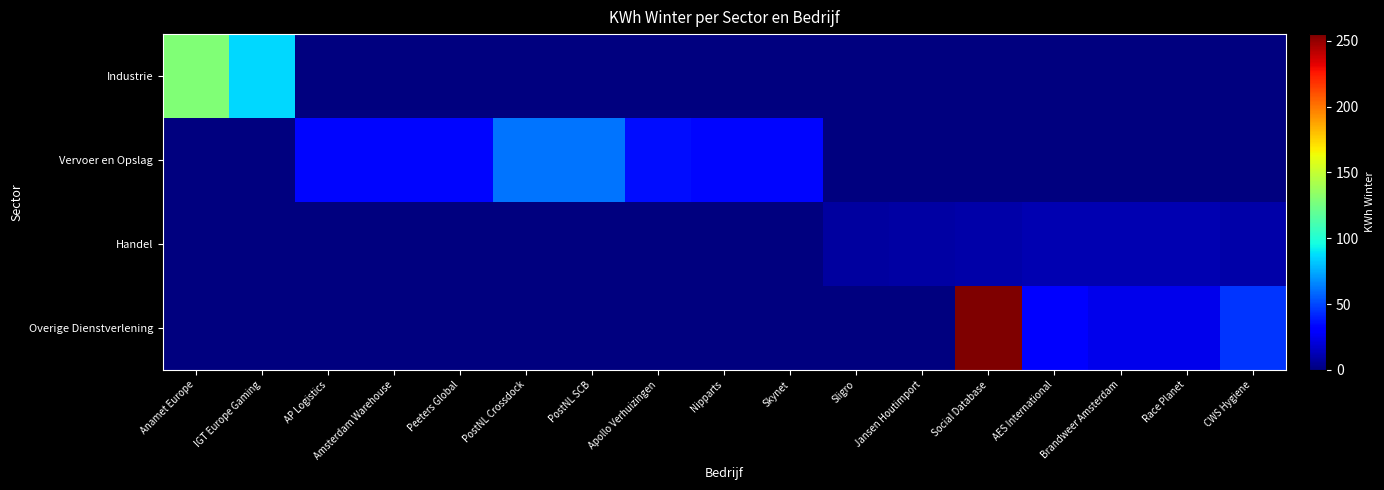

Reading right to left, what are all the values shown in this chart?

Industrie: CWS Hygiene=0.0	Race Planet=0.0	Brandweer Amsterdam=0.0	AES International=0.0	Social Database=0.0	Jansen Houtimport=0.0	Sligro=0.0	Skynet=0.0	Nipparts=0.0	Apollo Verhuizingen=0.0	PostNL SCB=0.0	PostNL Crossdock=0.0	Peeters Global=0.0	Amsterdam Warehouse=0.0	AP Logistics=0.0	IGT Europe Gaming=86.2	Anamet Europe=129.3
Vervoer en Opslag: CWS Hygiene=0.0	Race Planet=0.0	Brandweer Amsterdam=0.0	AES International=0.0	Social Database=0.0	Jansen Houtimport=0.0	Sligro=0.0	Skynet=32.9	Nipparts=32.9	Apollo Verhuizingen=35.6	PostNL SCB=61.1	PostNL Crossdock=61.1	Peeters Global=32.9	Amsterdam Warehouse=32.9	AP Logistics=32.9	IGT Europe Gaming=0.0	Anamet Europe=0.0
Handel: CWS Hygiene=9.7	Race Planet=11.1	Brandweer Amsterdam=11.1	AES International=11.1	Social Database=9.1	Jansen Houtimport=8.1	Sligro=7.8	Skynet=0.0	Nipparts=0.0	Apollo Verhuizingen=0.0	PostNL SCB=0.0	PostNL Crossdock=0.0	Peeters Global=0.0	Amsterdam Warehouse=0.0	AP Logistics=0.0	IGT Europe Gaming=0.0	Anamet Europe=0.0
Overige Dienstverlening: CWS Hygiene=45.1	Race Planet=24.2	Brandweer Amsterdam=24.4	AES International=29.1	Social Database=255.1	Jansen Houtimport=0.0	Sligro=0.0	Skynet=0.0	Nipparts=0.0	Apollo Verhuizingen=0.0	PostNL SCB=0.0	PostNL Crossdock=0.0	Peeters Global=0.0	Amsterdam Warehouse=0.0	AP Logistics=0.0	IGT Europe Gaming=0.0	Anamet Europe=0.0